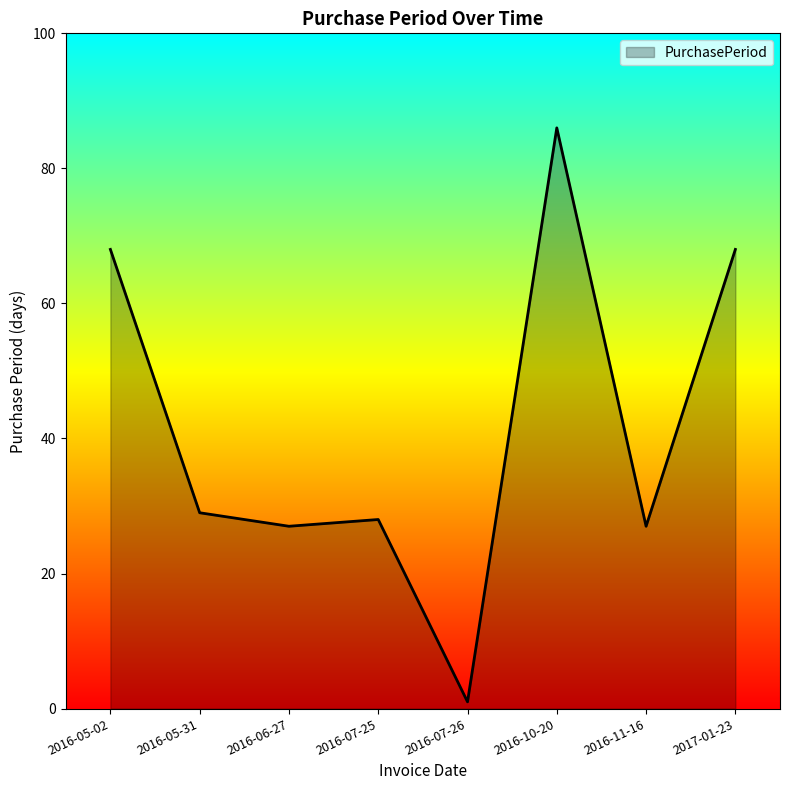

The value at 2016-06-27 is 47. True or false?

False